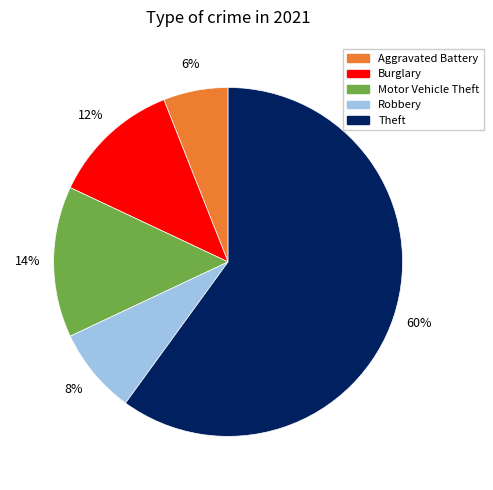

Does any single category account for the majority?

Yes